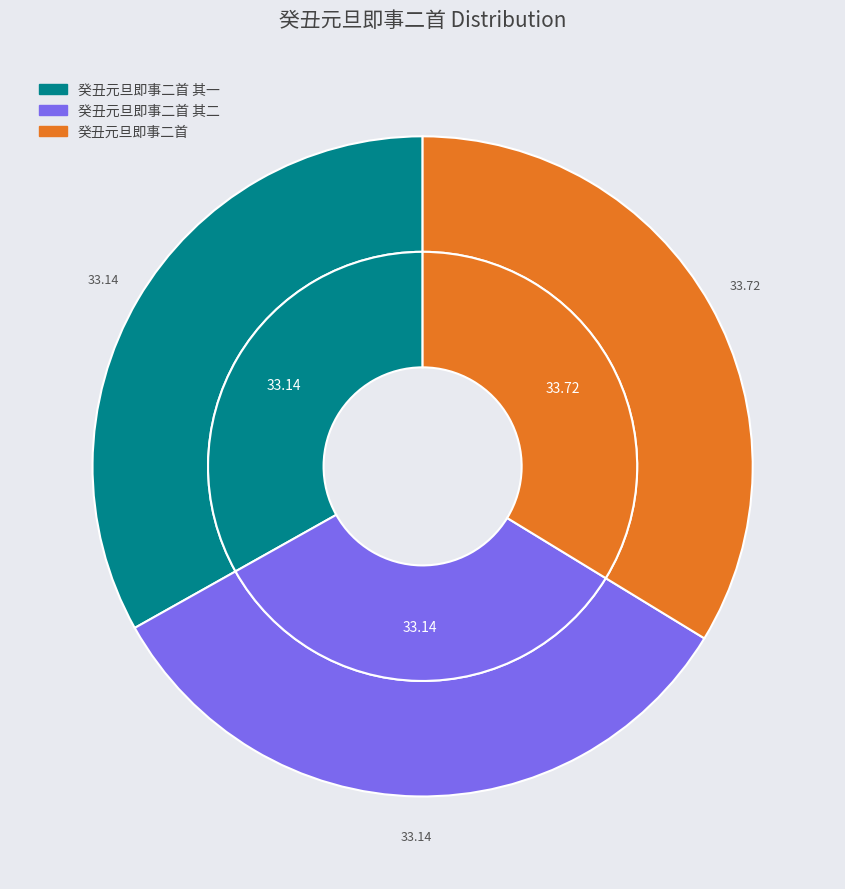

Between 癸丑元旦即事二首 其一 and 癸丑元旦即事二首 其二, which is larger?

癸丑元旦即事二首 其二